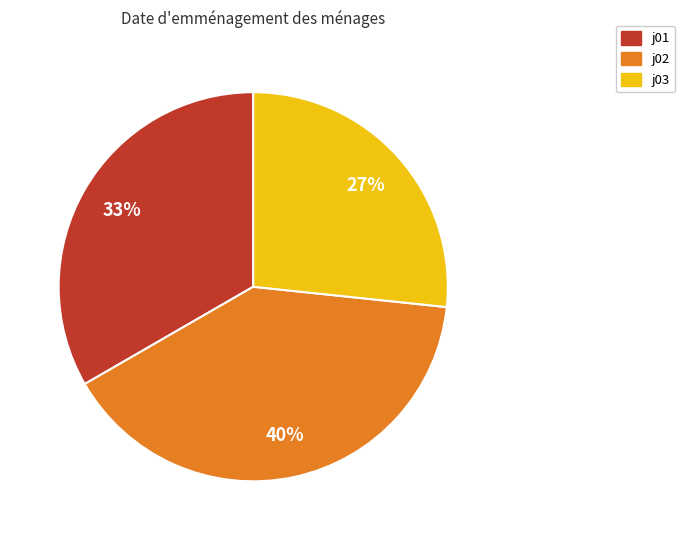

What is the ratio of the value at j02 to the value at j01?

1.2